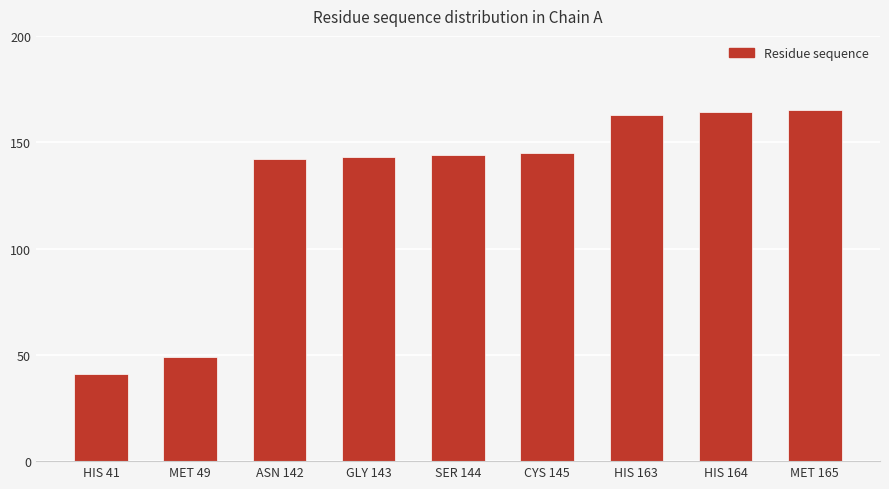

What is the change in value from ASN 142 to MET 165?

+23